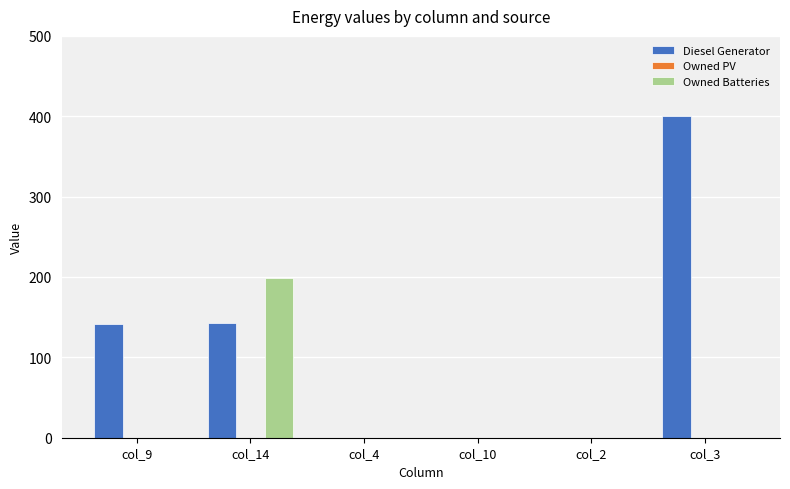

How many distinct data groups are displayed?

2